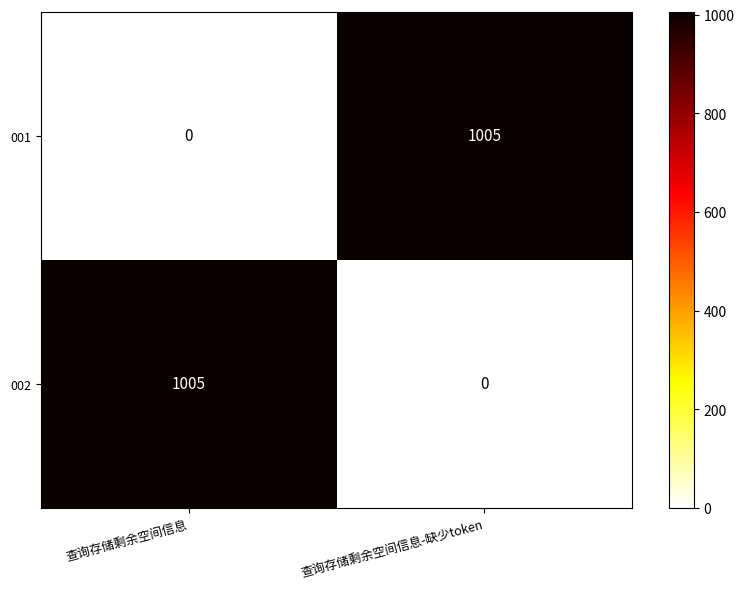

What is the sum of the 001 values at 查询存储剩余空间信息-缺少token and 查询存储剩余空间信息?

1005